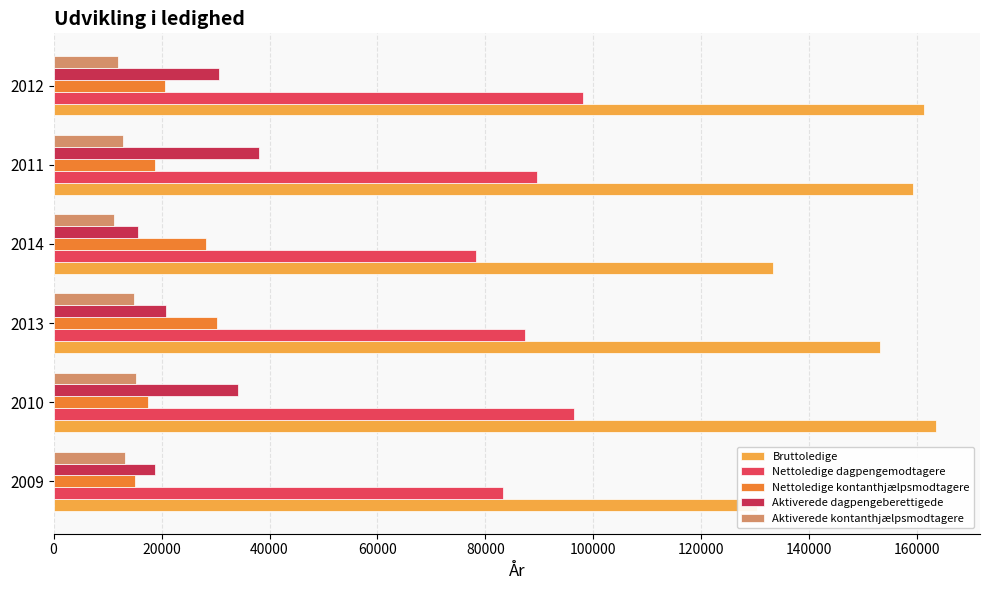

How many values in the Nettoledige dagpengemodtagere series exceed 89489?

2